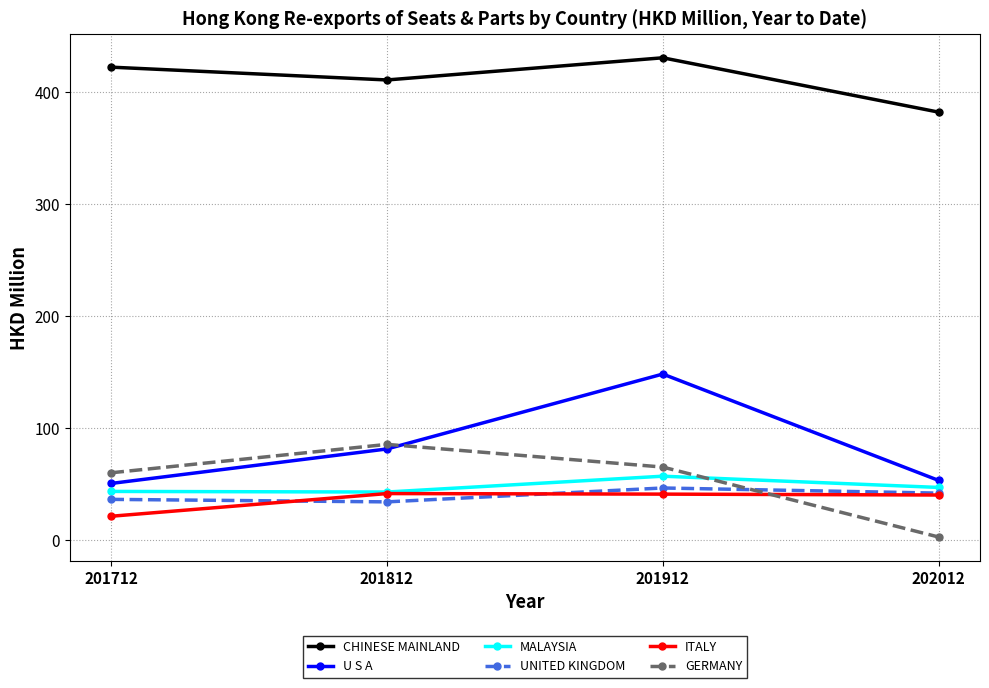

Count the number of categories in the chart.

4